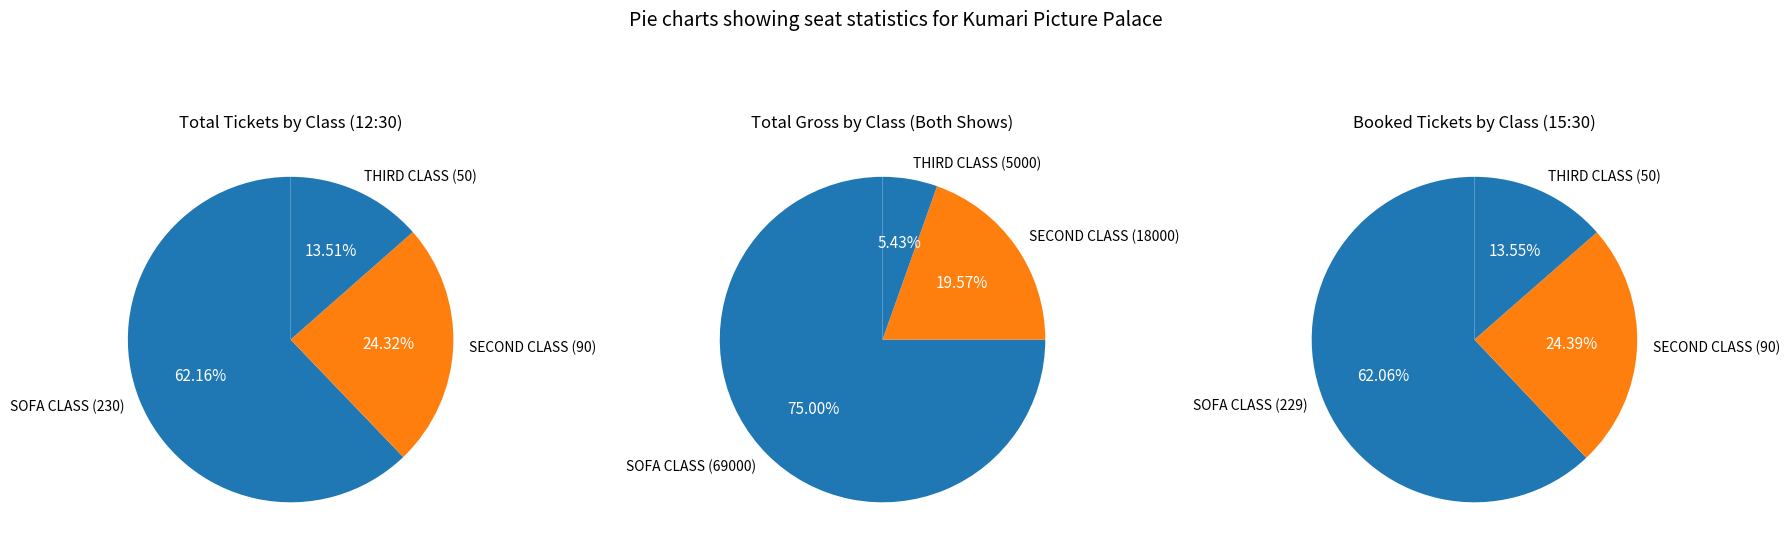

Rank the categories by value from highest to lowest.

SOFA CLASS, SECOND CLASS, THIRD CLASS